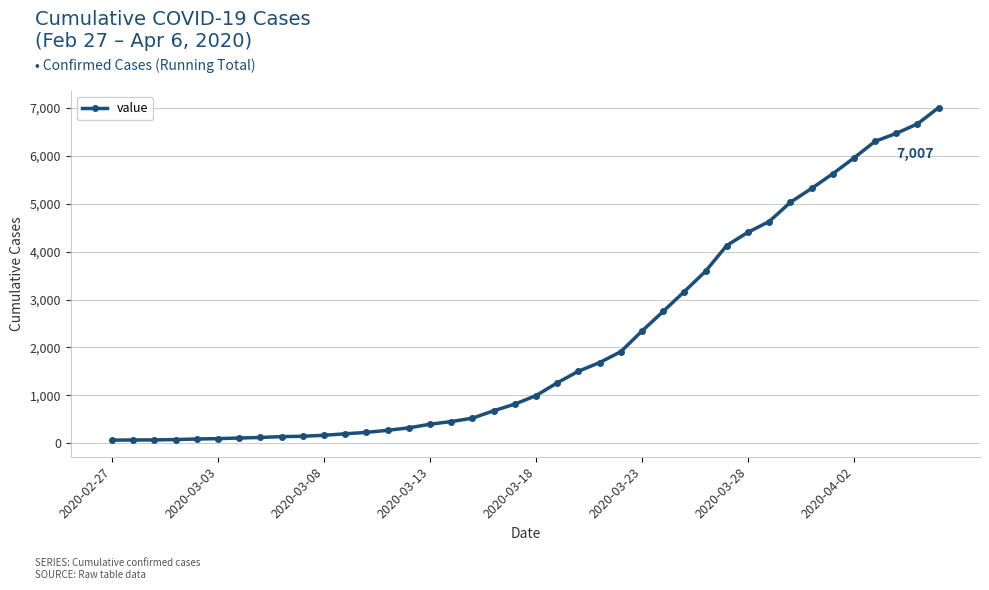

Count the number of categories in the chart.

40